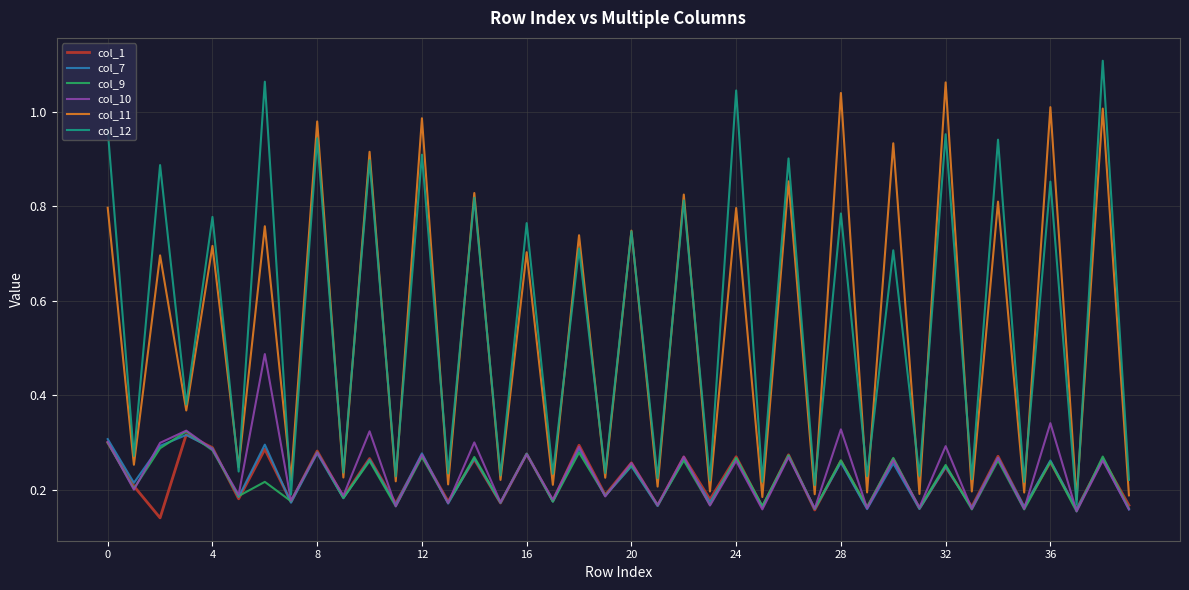

Which series ends up on top after the final intersection of col_12 and col_11?

col_12